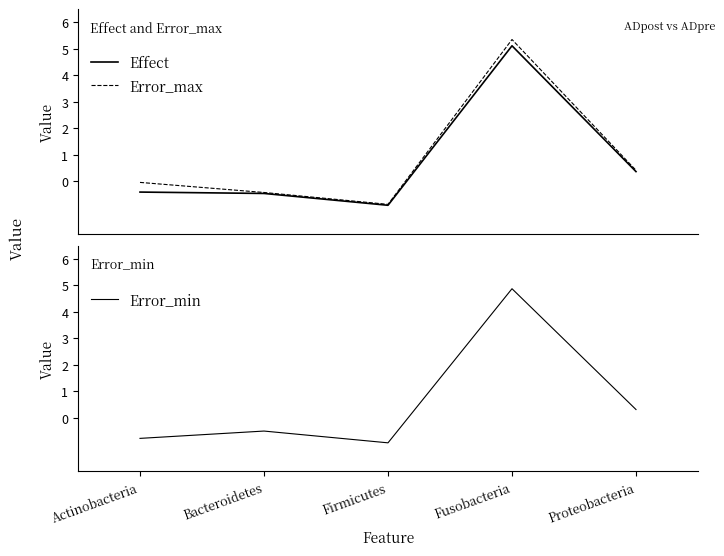

Reading left to right, transcribe all the data shown in this chart.

Effect: -0.4	-0.5	-0.9	5.1	0.4
Error_max: -0.0	-0.4	-0.9	5.3	0.4
Error_min: -0.8	-0.5	-0.9	4.9	0.3